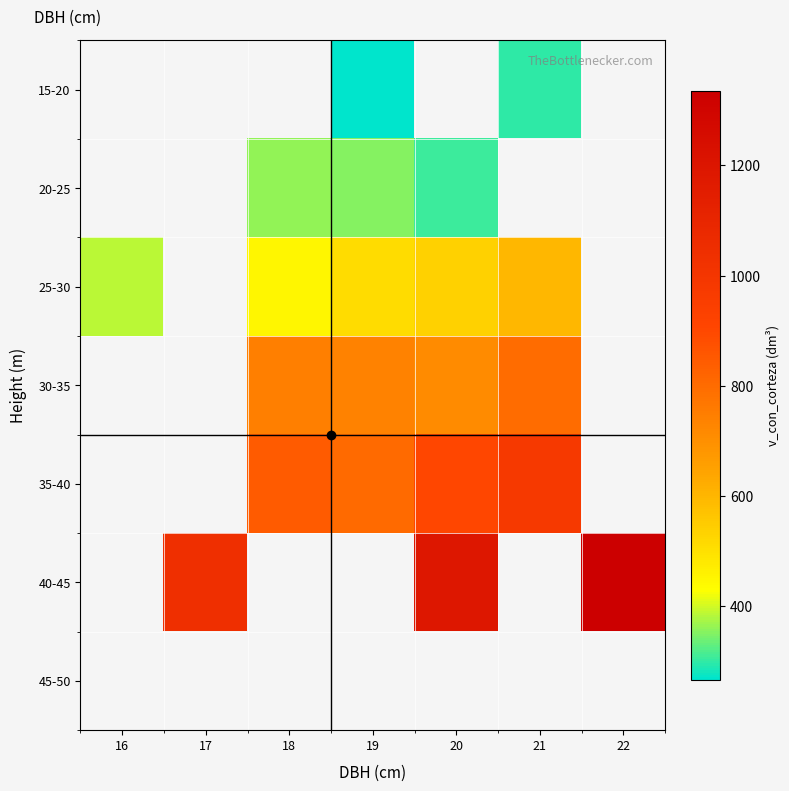

What is the minimum value shown in the chart?

266.1